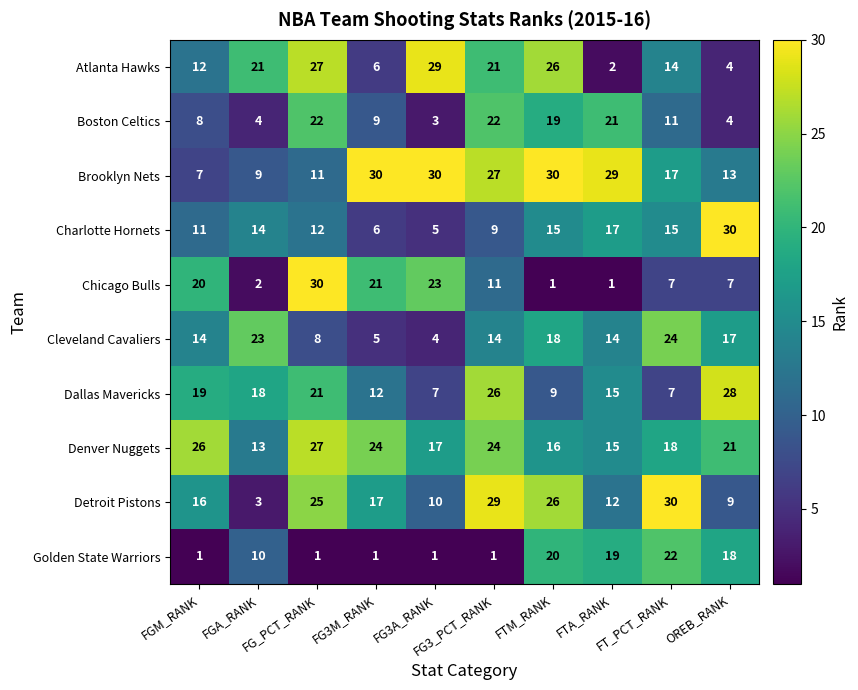

Which series has the largest total across all categories?

Brooklyn Nets